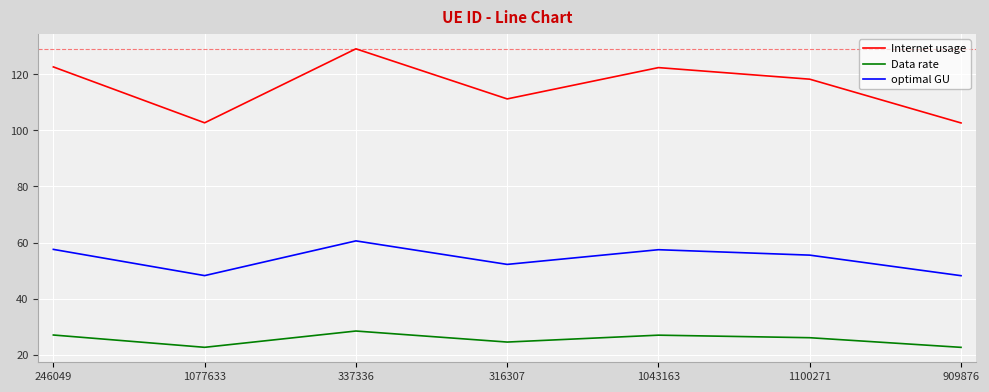

What value does the Data rate series have at 316307?

24.5